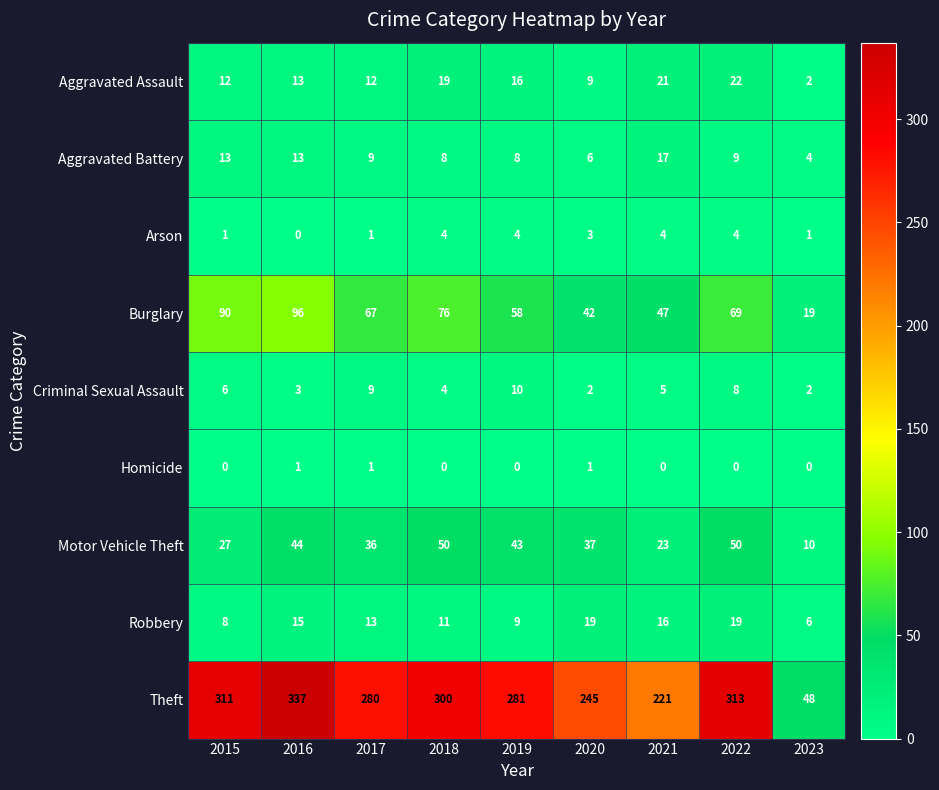

The value of Aggravated Assault at 2017 is 17. True or false?

False